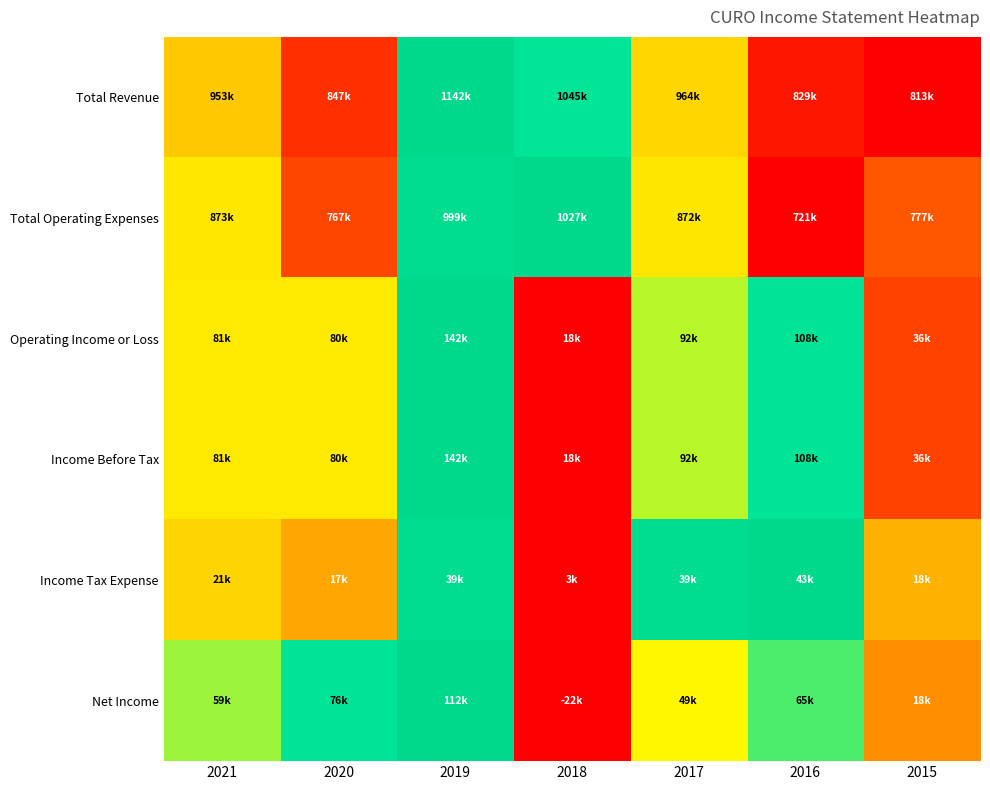

At which category is the sum across all series the highest?

2019